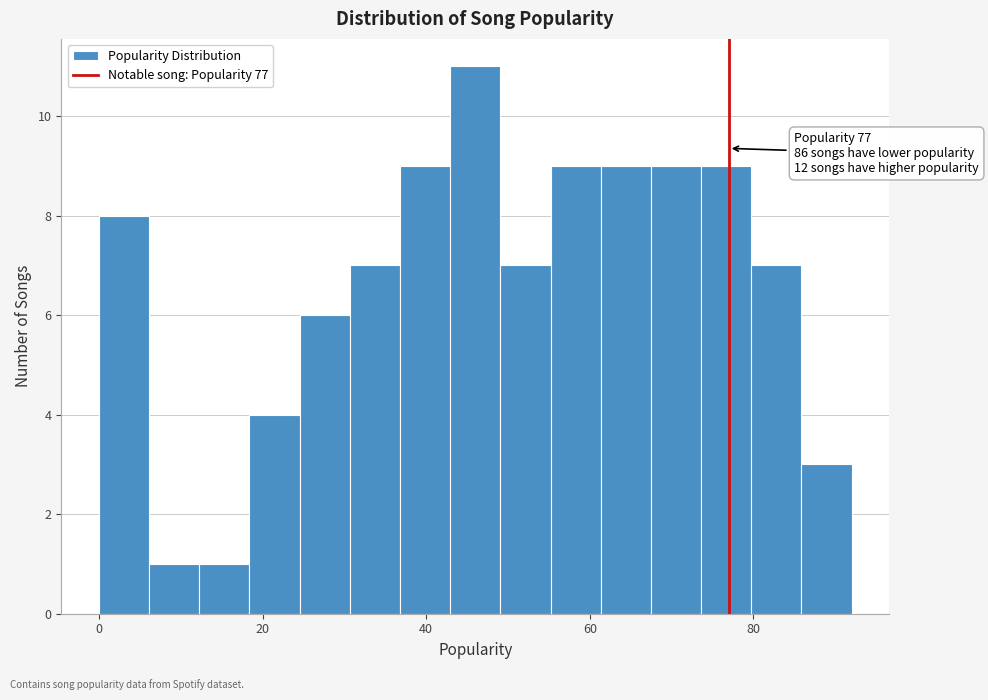

Around what value on the x-axis is the tallest bar? Give the approximate position of its centre, as read against the axis.

46